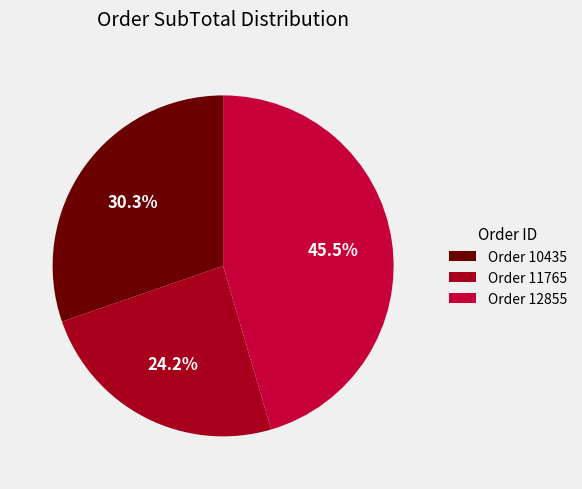

Is the sum of Order 11765 and Order 10435 greater than half?

Yes